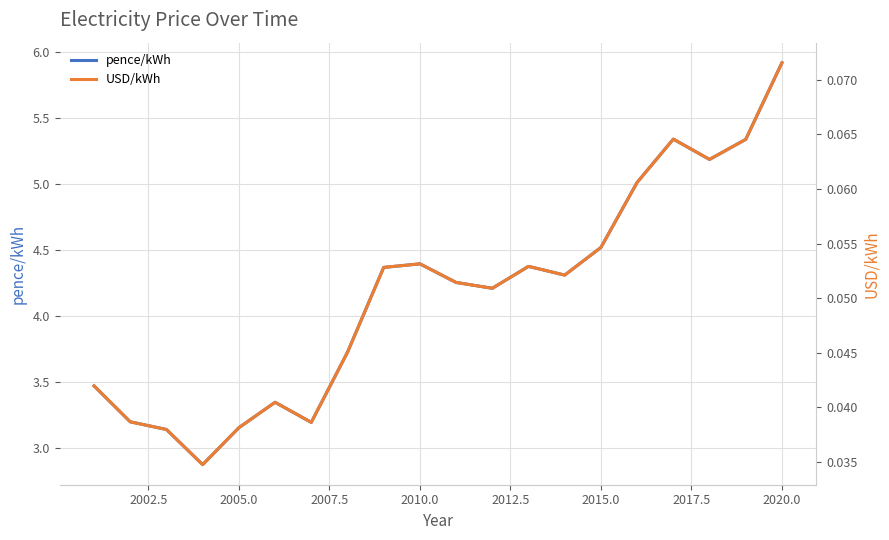

Is it true that pence/kWh equals 2.1 at 2010.0?

False